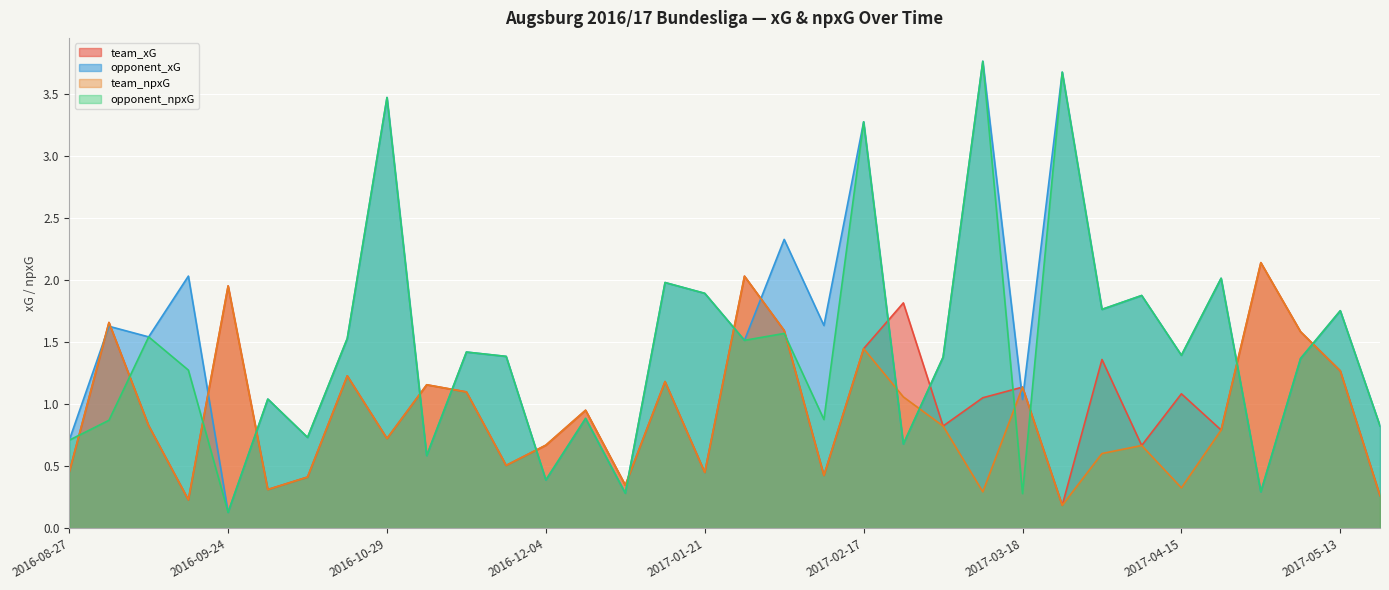

Between which two adjacent categories do opponent_npxG and team_npxG first intersect?

2016-08-27 and 2016-09-11